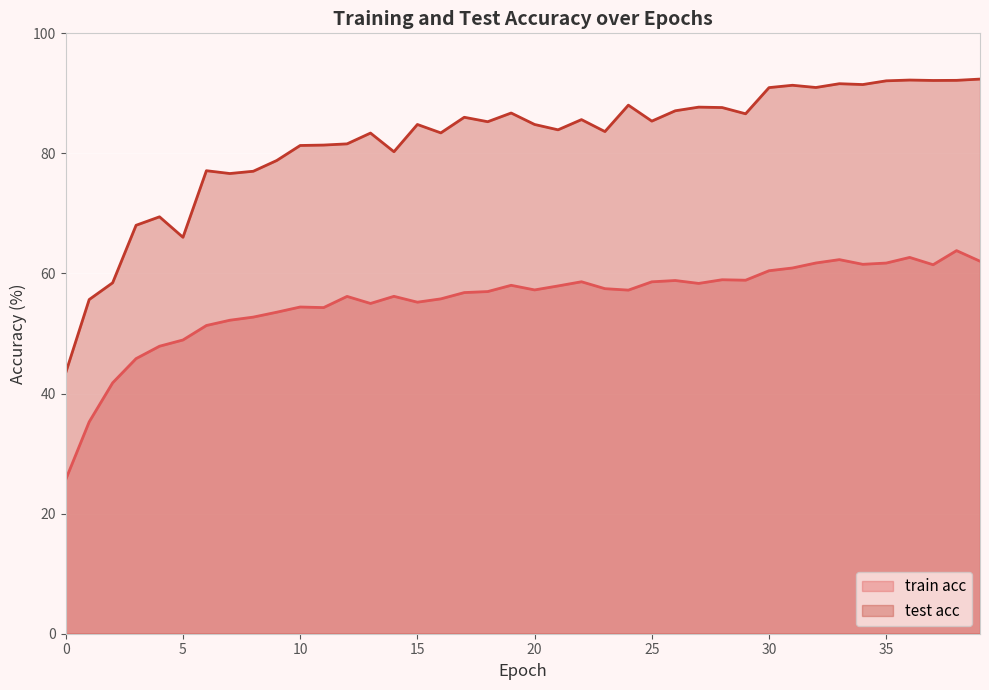

What is the lowest value of the train acc series?

25.7